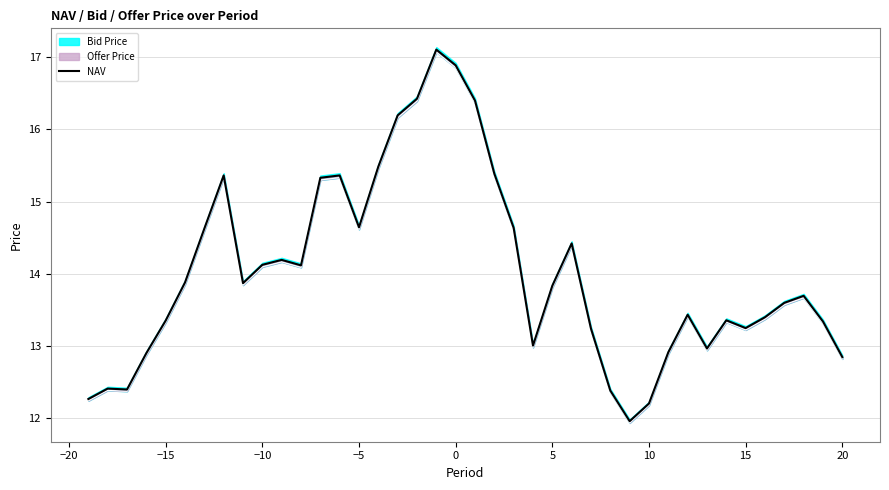

What is the average value?

14.0